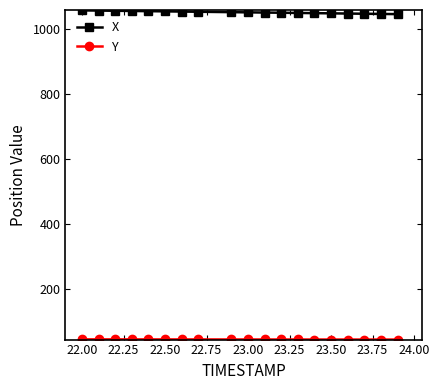

What is the average value of the X series?

1051.2